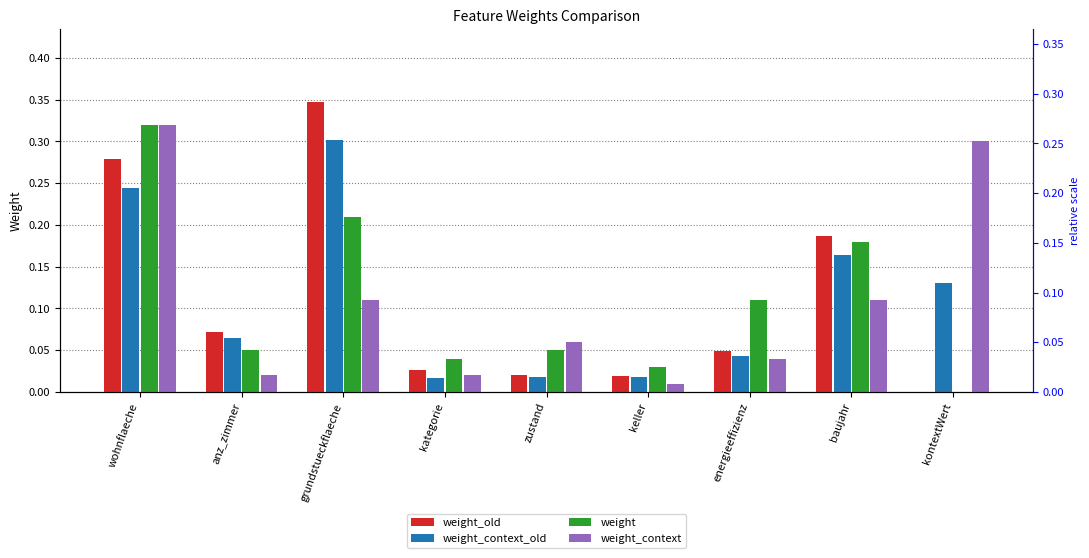

Does the chart contain any negative values?

No